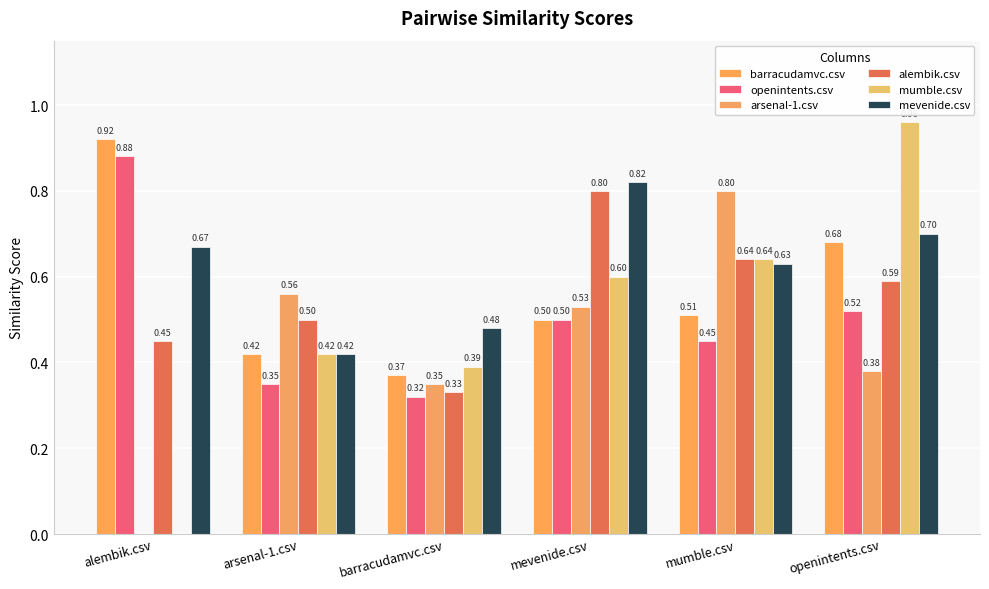

At which category is the sum across all series the highest?

openintents.csv